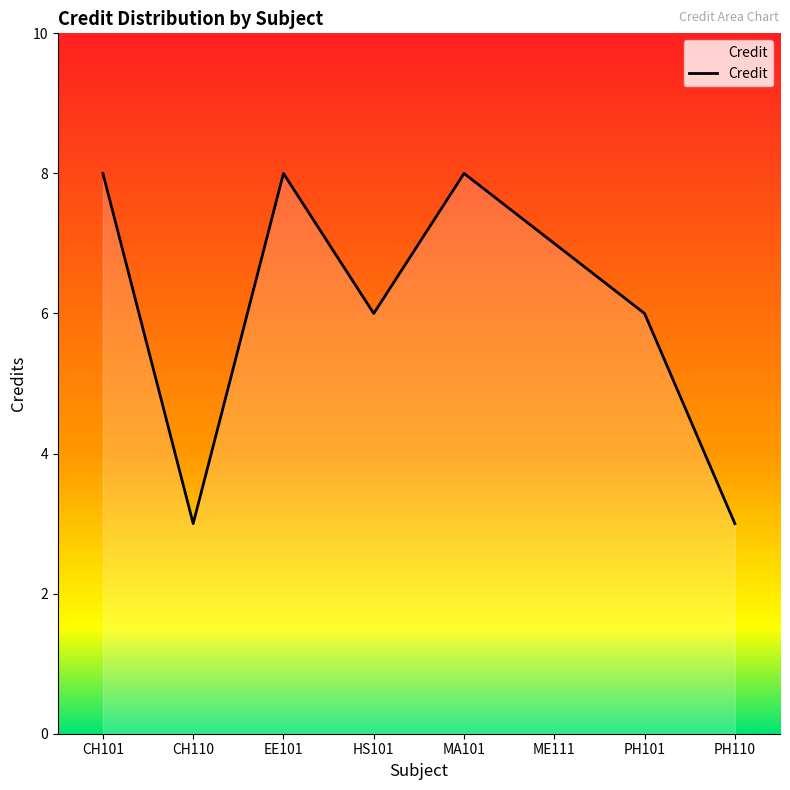

Between MA101 and HS101, which is larger?

MA101